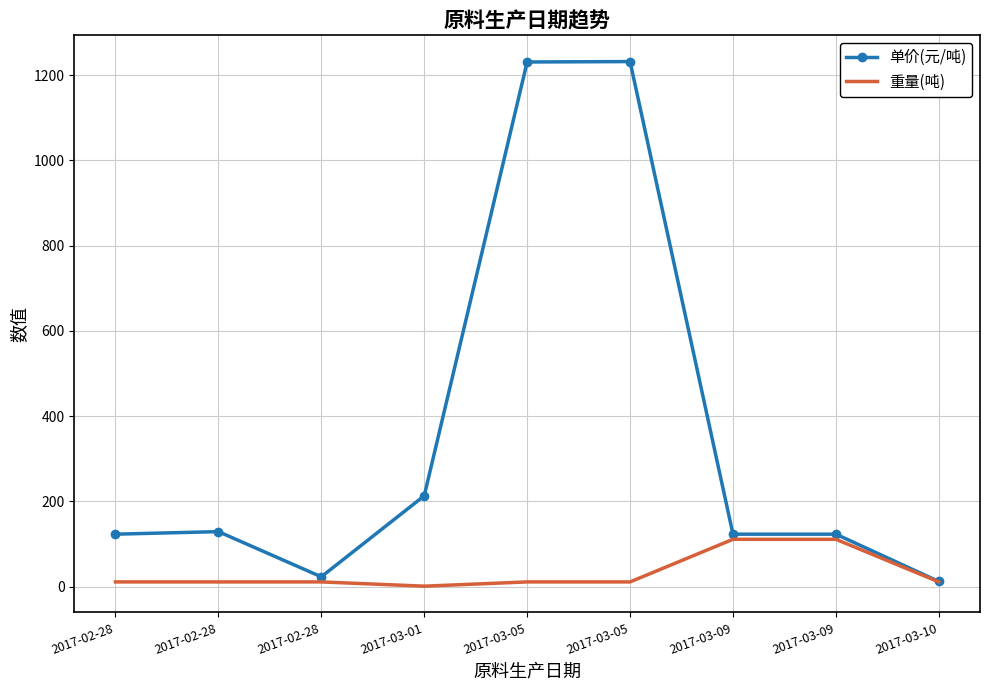

What is the label of the 8th point from the left?

2017-03-09